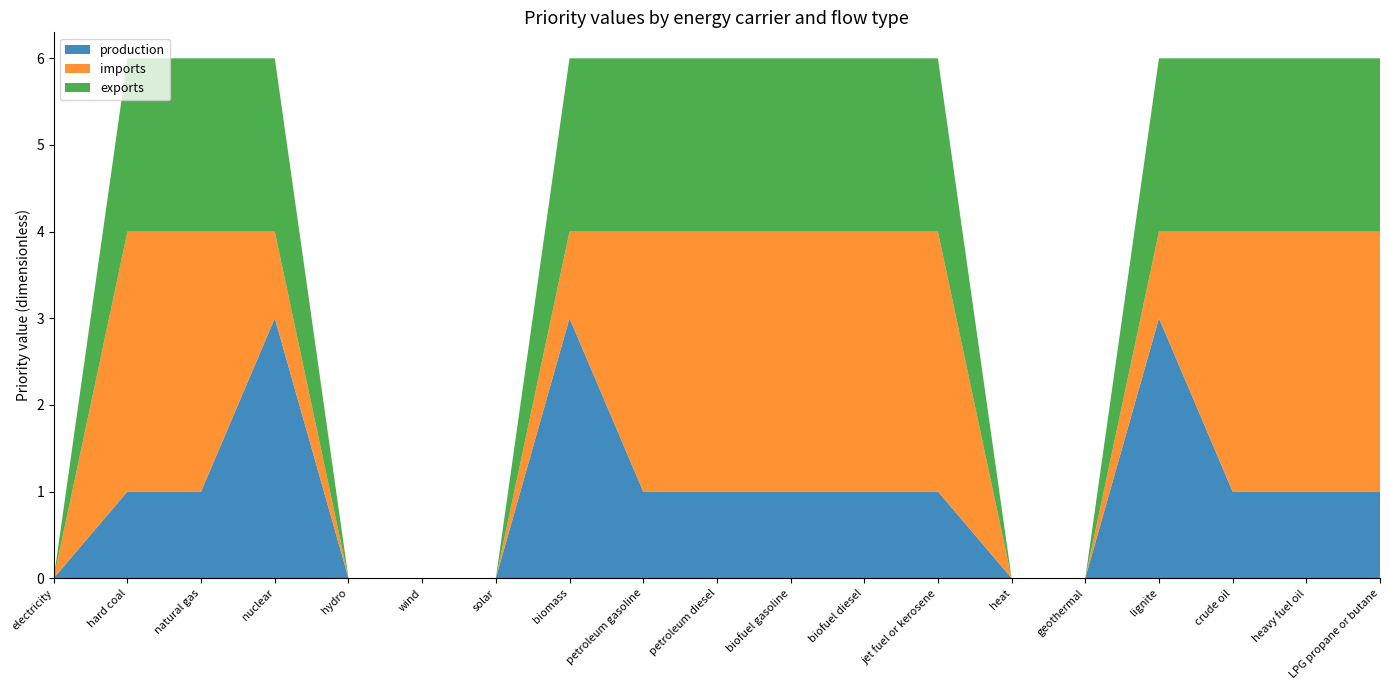

Reading left to right, list all the values displayed in this chart.

production: electricity=0	hard coal=1	natural gas=1	nuclear=3	hydro=0	wind=0	solar=0	biomass=3	petroleum gasoline=1	petroleum diesel=1	biofuel gasoline=1	biofuel diesel=1	jet fuel or kerosene=1	heat=0	geothermal=0	lignite=3	crude oil=1	heavy fuel oil=1	LPG propane or butane=1
imports: electricity=0	hard coal=3	natural gas=3	nuclear=1	hydro=0	wind=0	solar=0	biomass=1	petroleum gasoline=3	petroleum diesel=3	biofuel gasoline=3	biofuel diesel=3	jet fuel or kerosene=3	heat=0	geothermal=0	lignite=1	crude oil=3	heavy fuel oil=3	LPG propane or butane=3
exports: electricity=0	hard coal=2	natural gas=2	nuclear=2	hydro=0	wind=0	solar=0	biomass=2	petroleum gasoline=2	petroleum diesel=2	biofuel gasoline=2	biofuel diesel=2	jet fuel or kerosene=2	heat=0	geothermal=0	lignite=2	crude oil=2	heavy fuel oil=2	LPG propane or butane=2